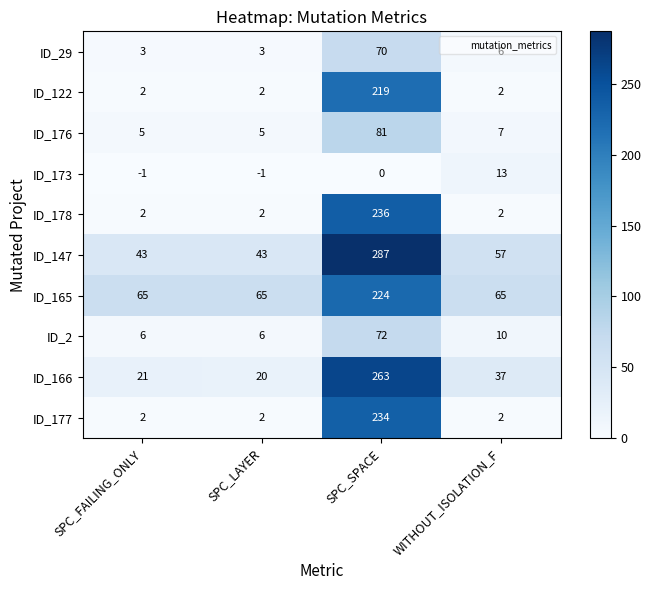

What is the sum of all ID_166 values?

341